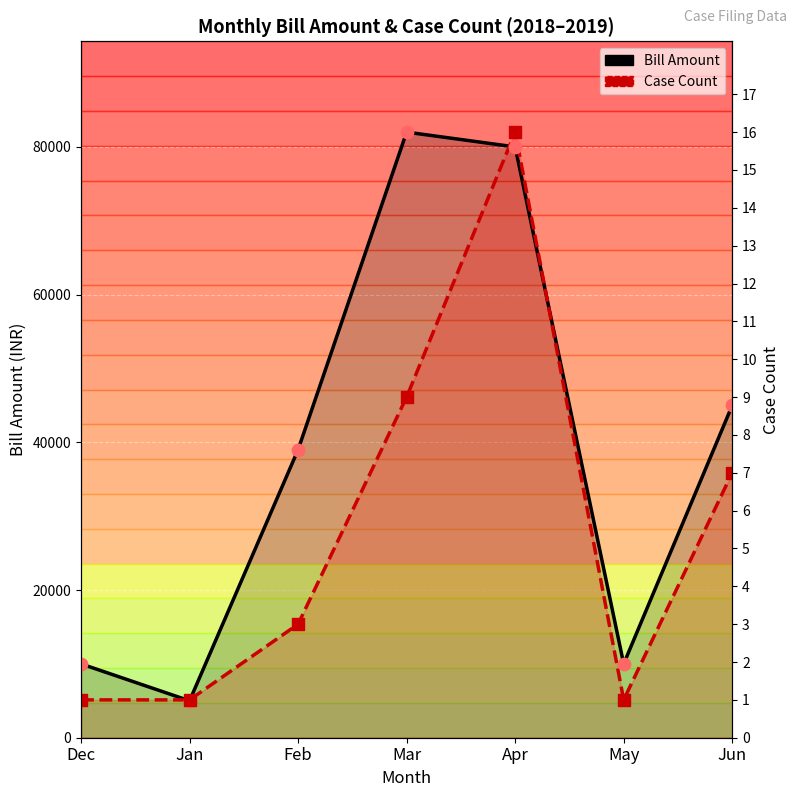

At how many categories does at least one series exceed 69020?

2